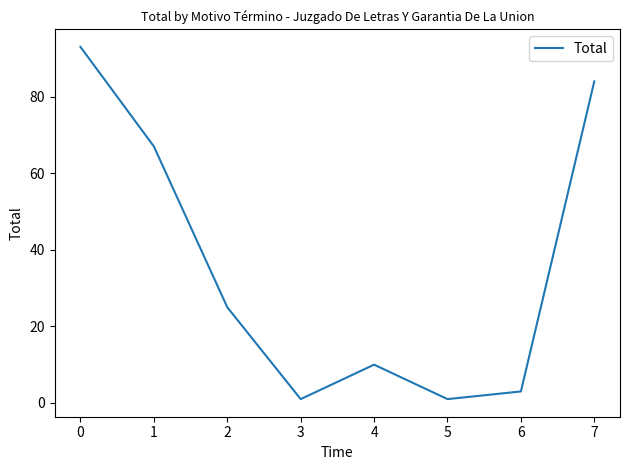

Is it true that the value at 1 is 29?

False